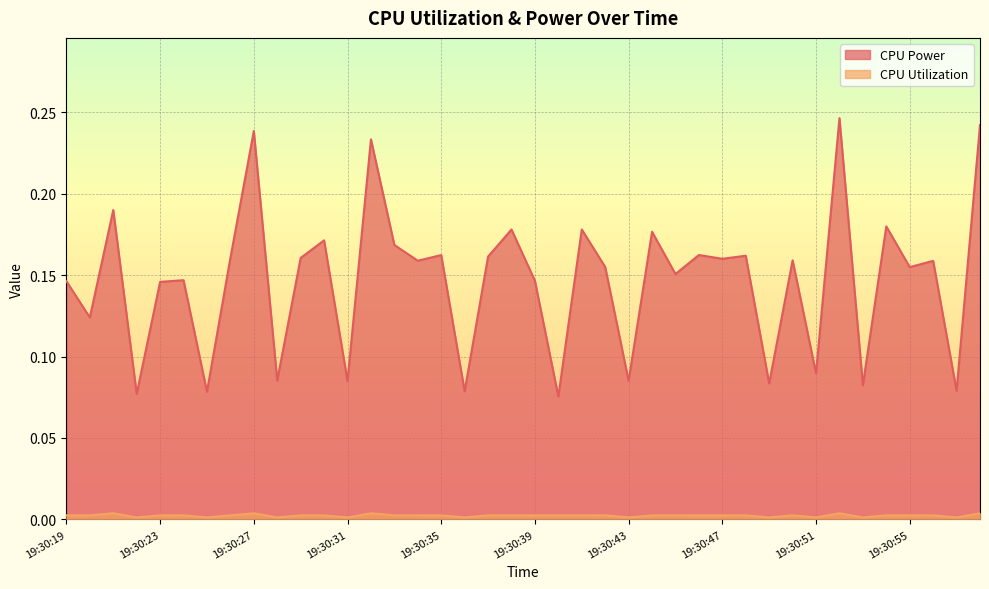

At which label is CPU Power closest to 0?

19:30:40